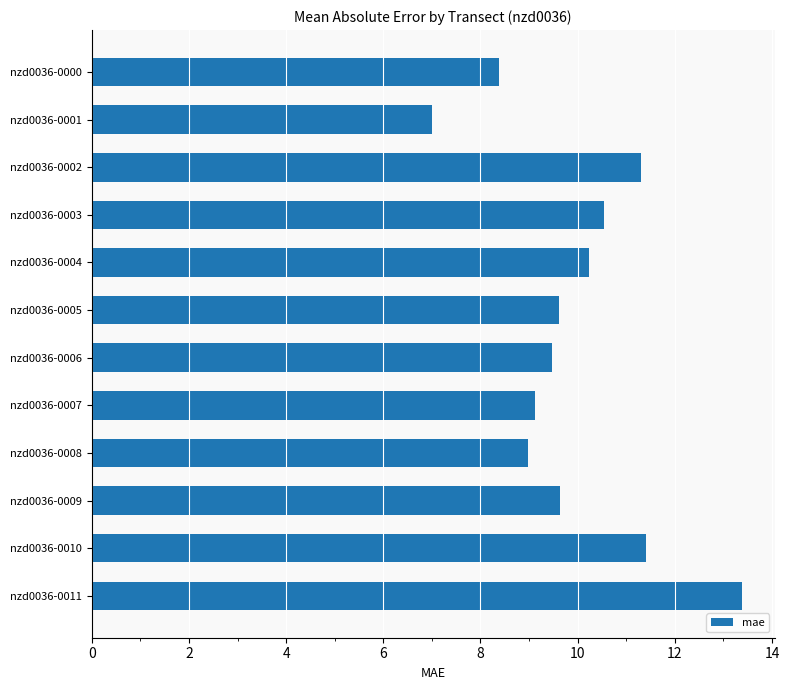

Is it true that the value at nzd0036-0004 is 10.2?

True